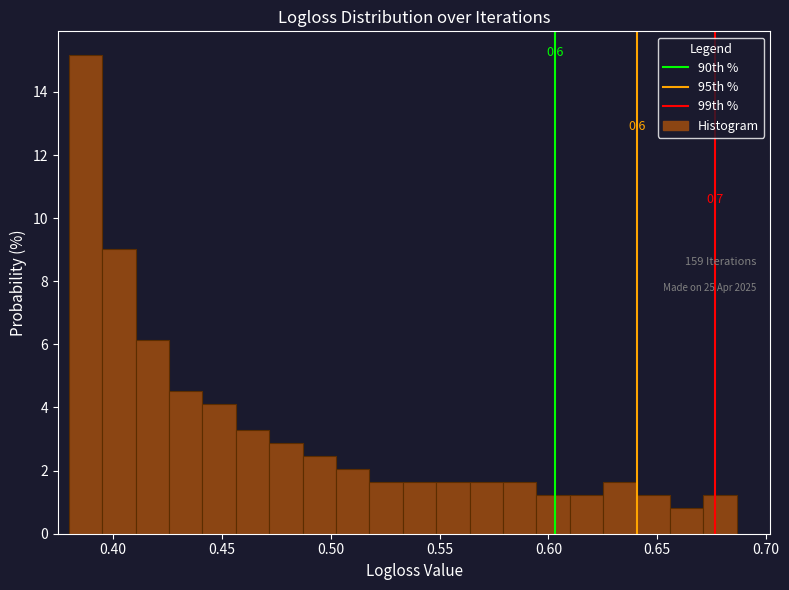

Around what value on the x-axis is the tallest bar? Give the approximate position of its centre, as read against the axis.

0.385